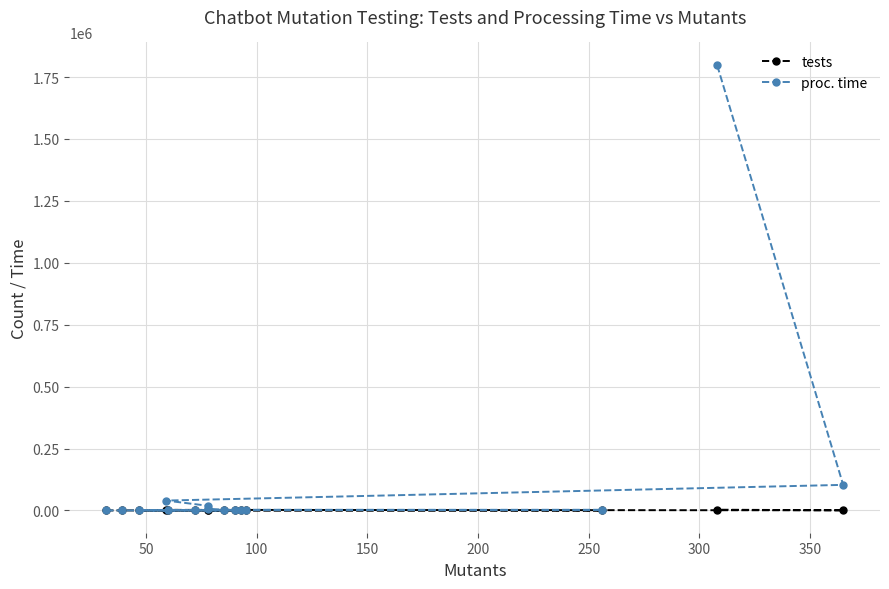

True or false: tests and proc. time intersect in this chart.

False